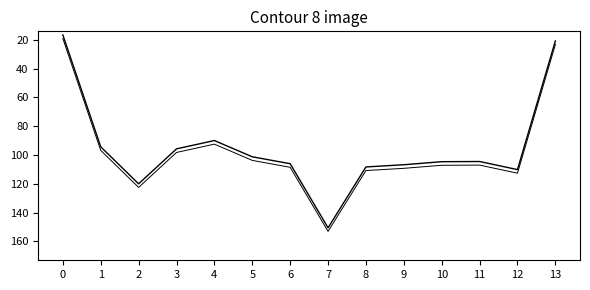

Reading left to right, extract all data points from this chart.

ghymat_x: 0=16.5	1=94.3	2=120.0	3=95.7	4=89.9	5=101.2	6=106.0	7=150.6	8=108.3	9=106.7	10=104.6	11=104.5	12=110.1	13=20.7
ghymat_x_contour: 0=19.0	1=96.8	2=122.5	3=98.2	4=92.4	5=103.7	6=108.5	7=153.1	8=110.8	9=109.2	10=107.1	11=107.0	12=112.6	13=23.2